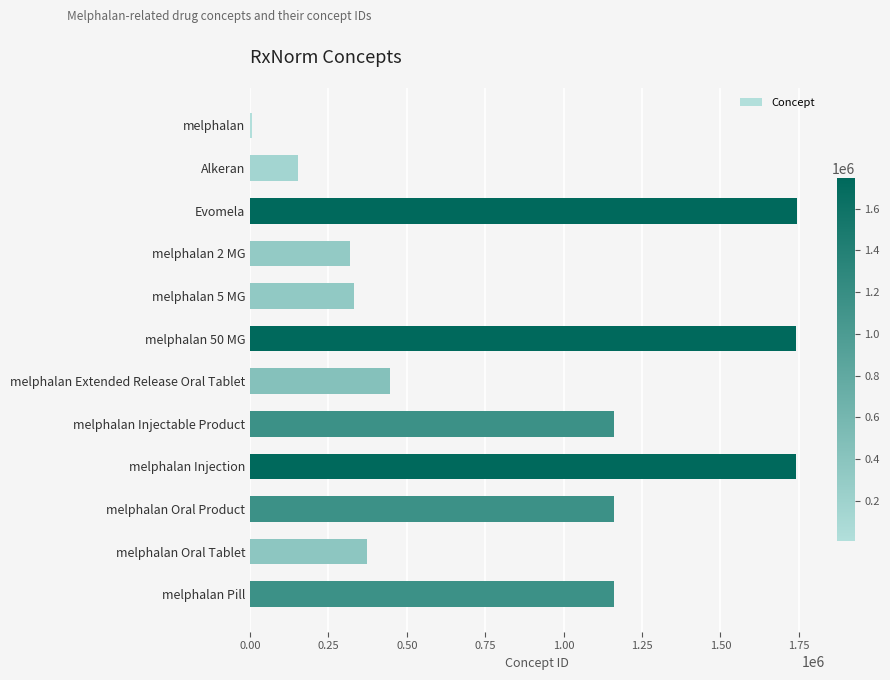

What is the difference between the maximum and minimum values?

1738368